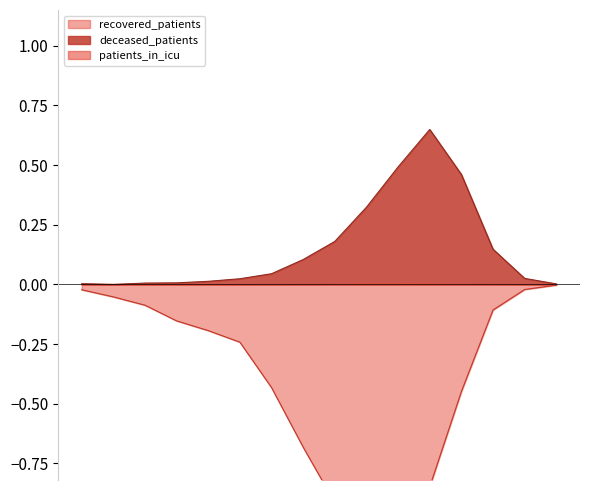

Rank the series at <20 from highest to lowest value.

deceased_patients, recovered_patients